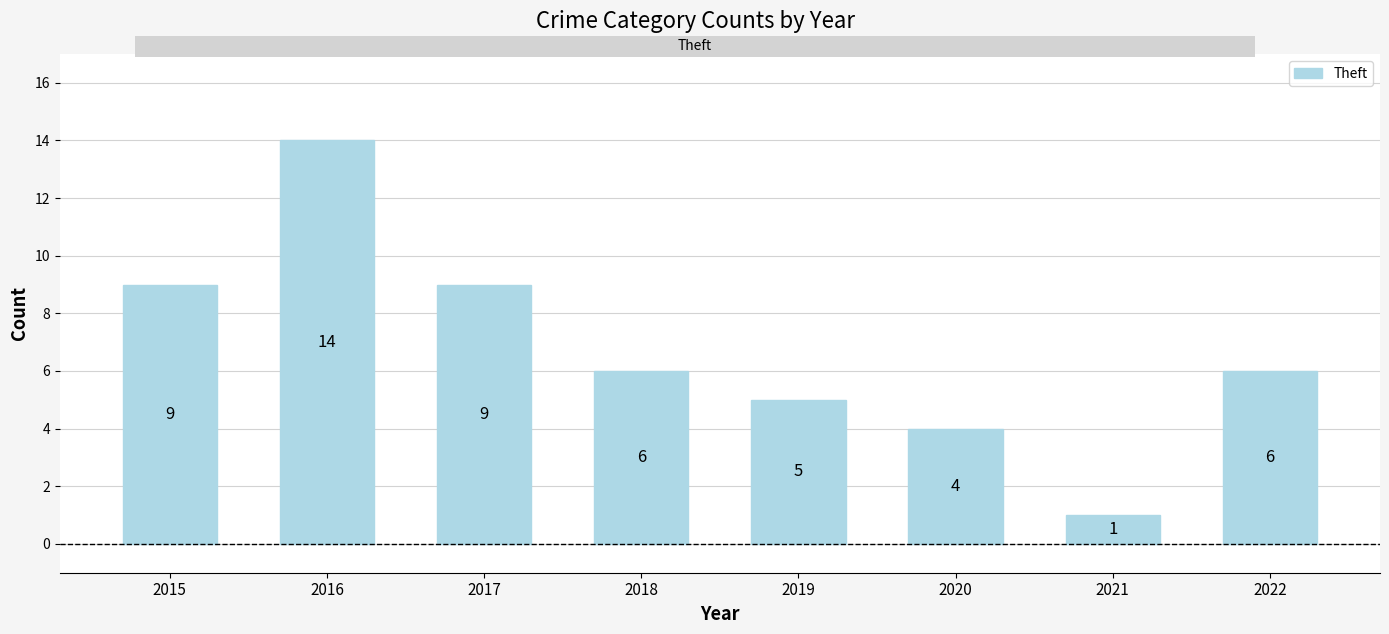

Is it true that the value at 2021 is 1?

True